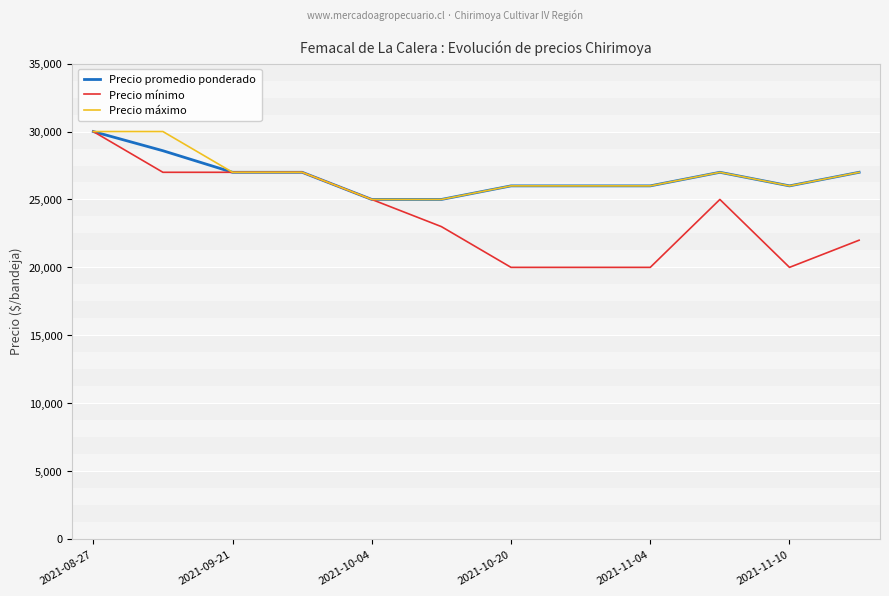

Which series has the largest range (max minus min)?

Precio mínimo